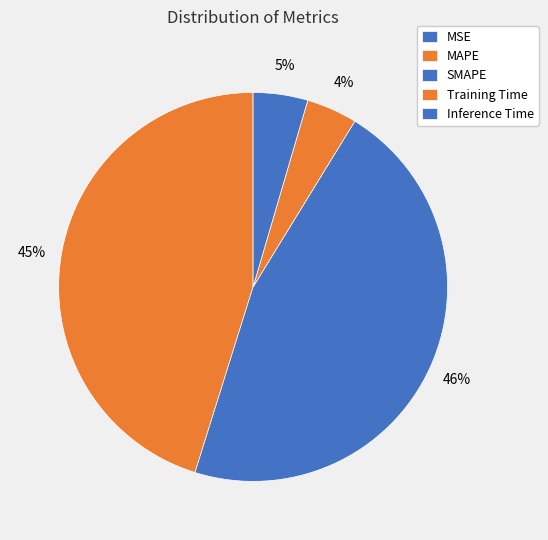

What percentage is the Training Time slice, to the nearest percent?

4%